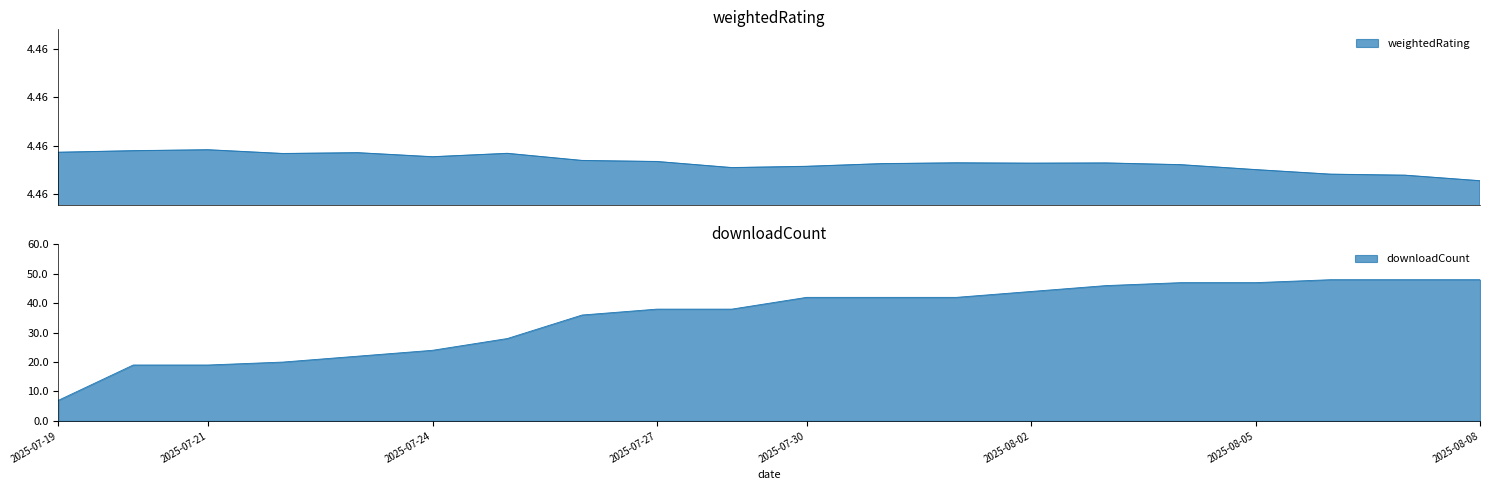

At 2025-07-28, list the series in order from largest to smallest.

downloadCount, weightedRating